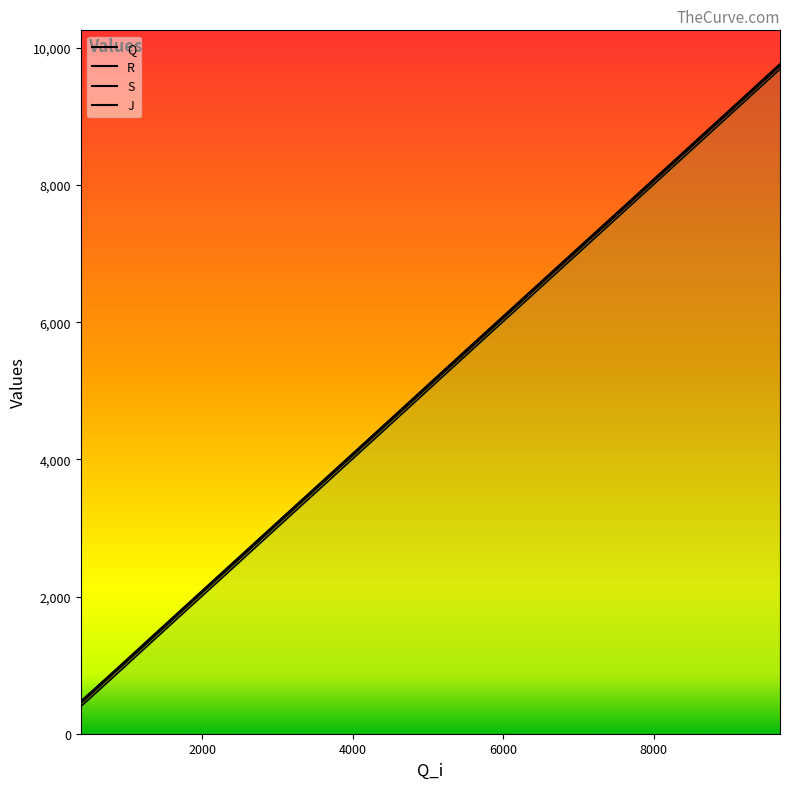

What is the minimum value for J?

474